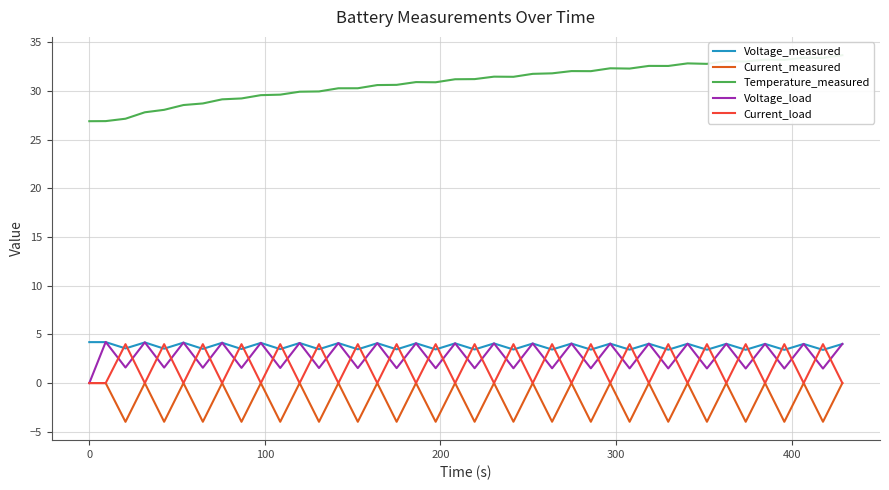

How many series are shown in this chart?

5